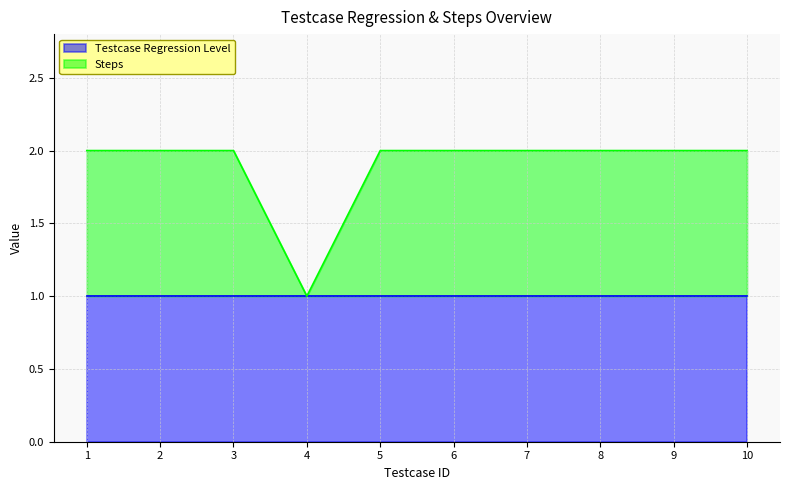

How many lines are shown in the chart?

2